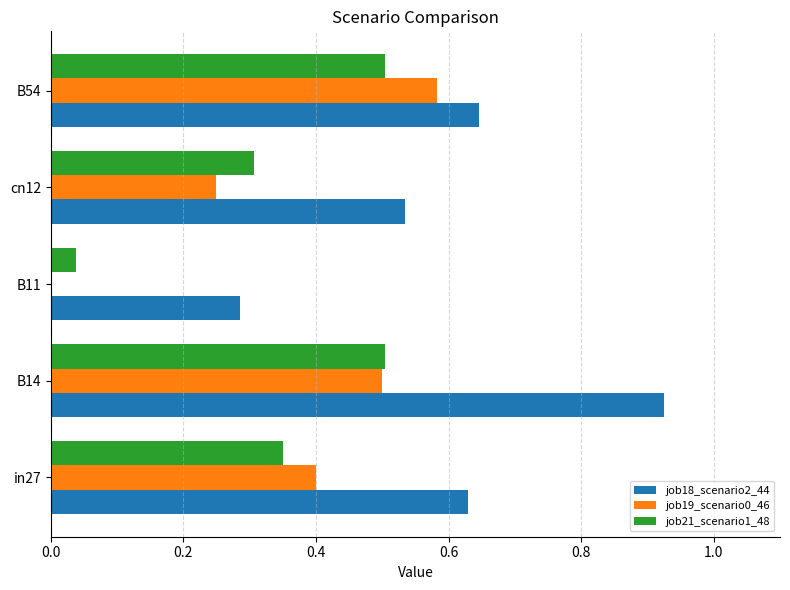

What is the sum of the job18_scenario2_44 values at B11 and B14?

1.2